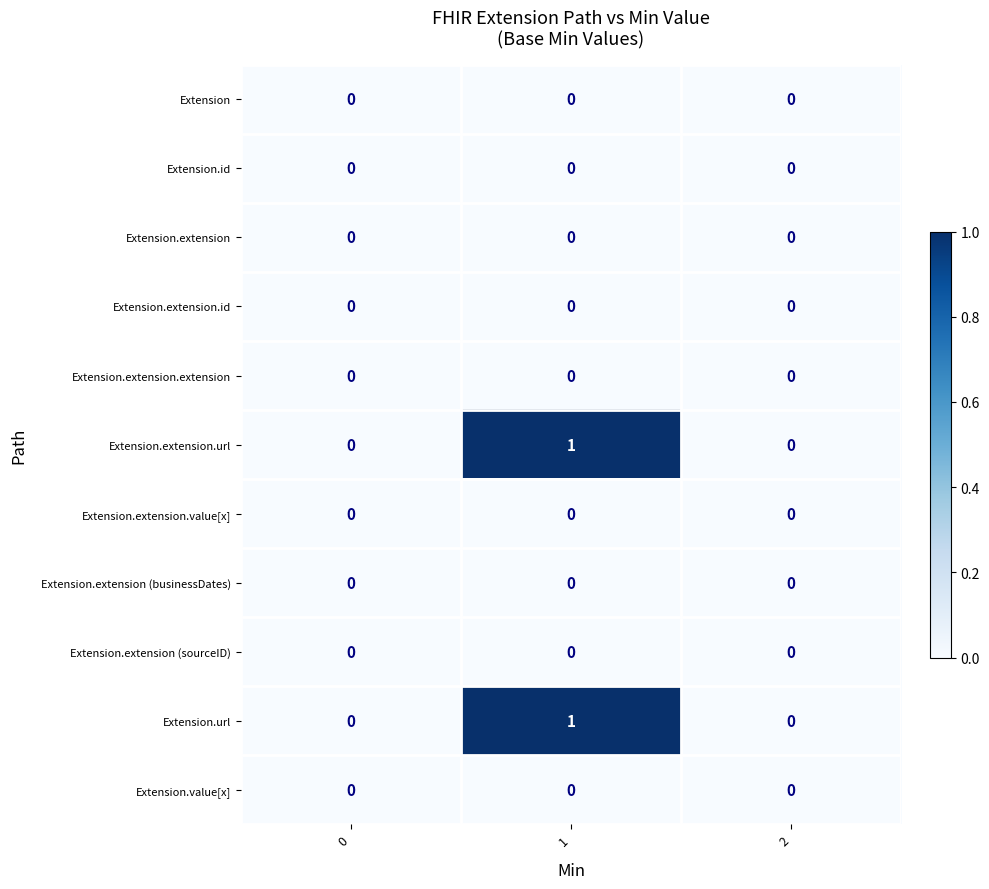

How many series are shown in this chart?

11